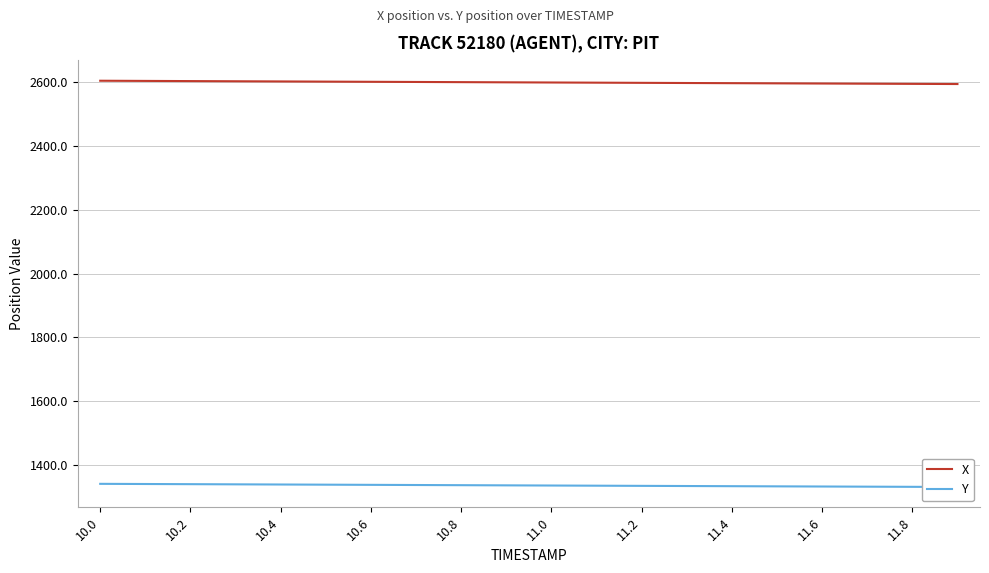

What is the difference between the second highest and second lowest values in the X series?

9.3